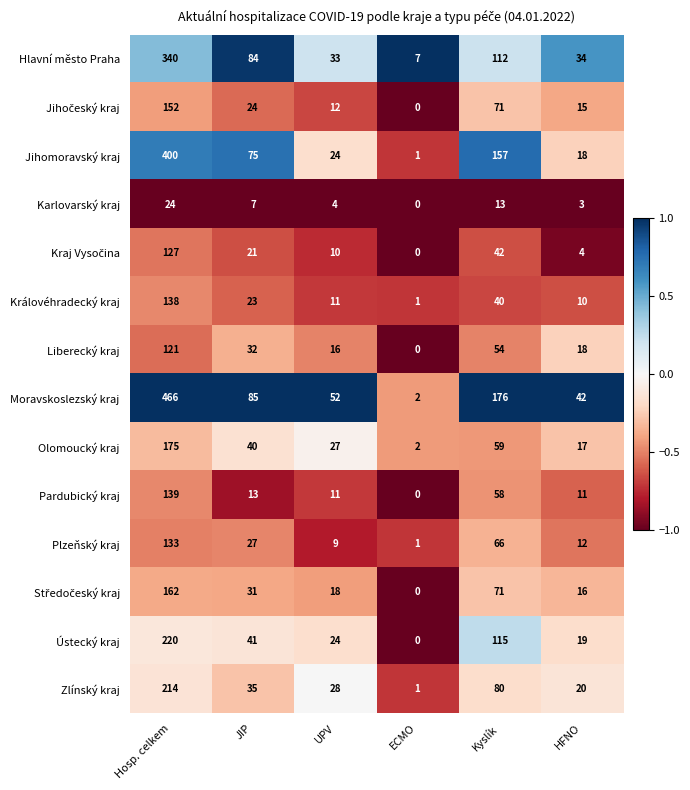

How many distinct data groups are displayed?

14